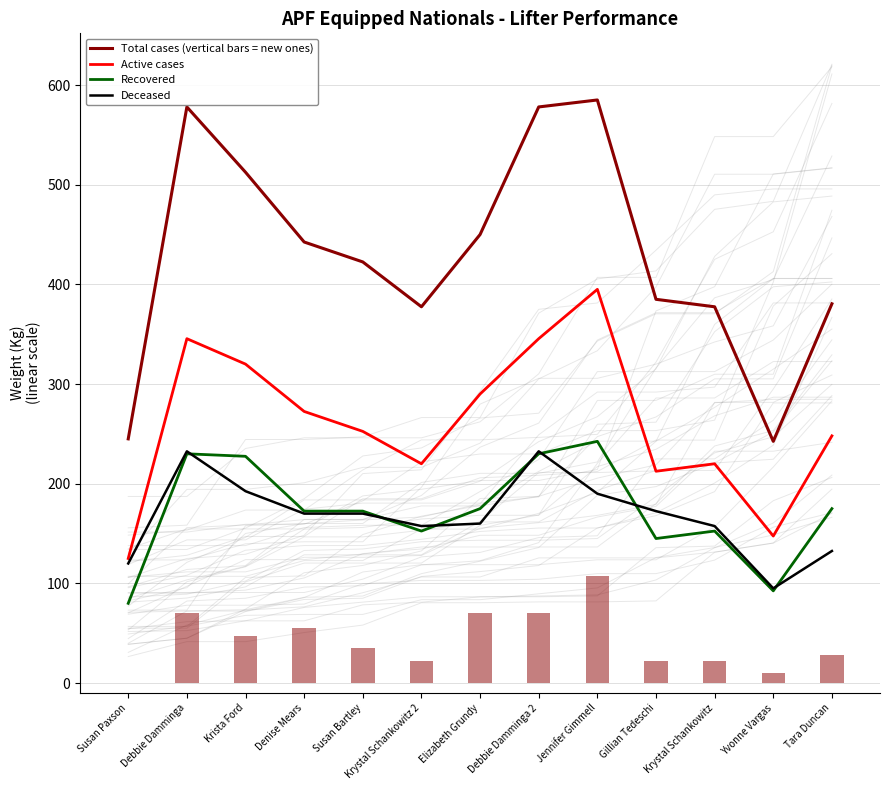

What are all the series names shown in the legend?

Total cases (vertical bars = new ones), Active cases, Recovered, Deceased